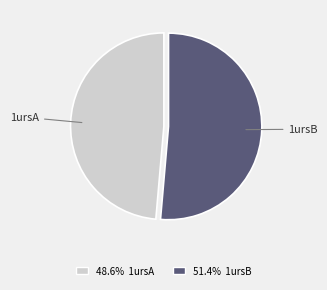

Between 1ursA and 1ursB, which is larger?

1ursB